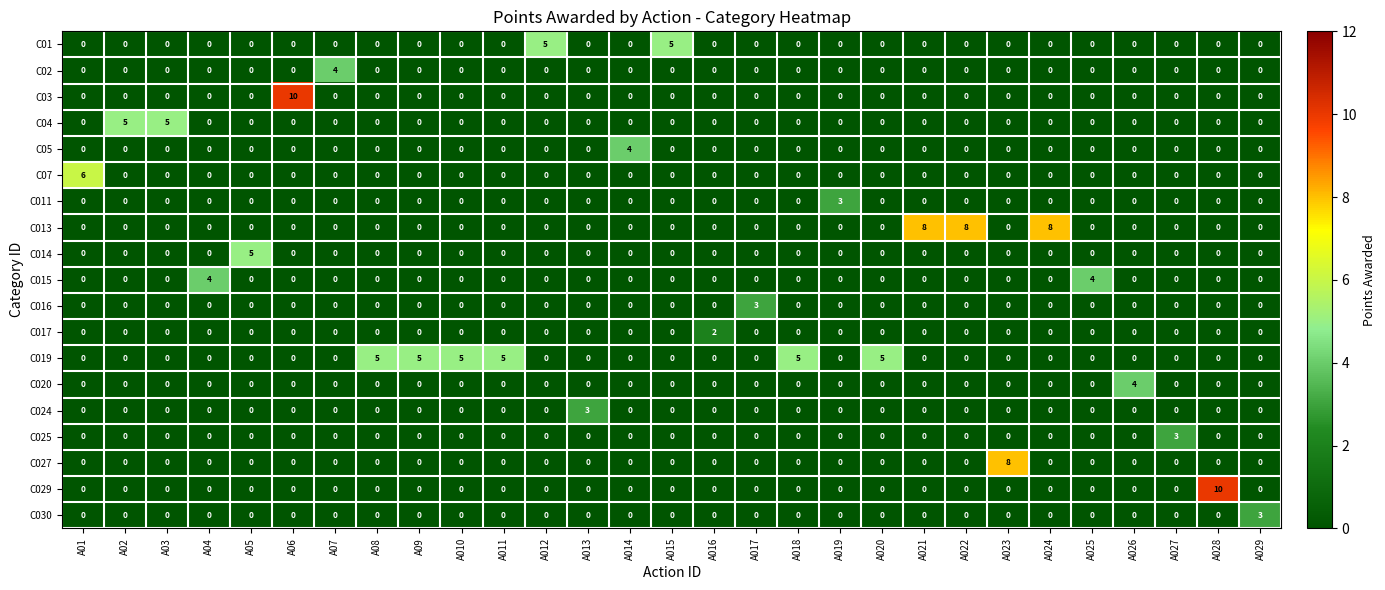

What is the highest value of the C07 series?

6